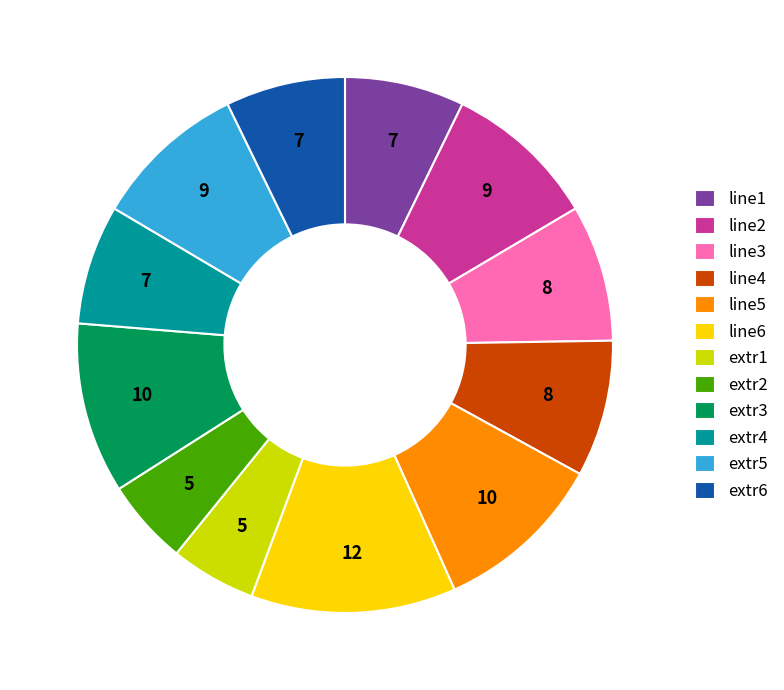

Is there any slice that represents more than half of the pie?

No